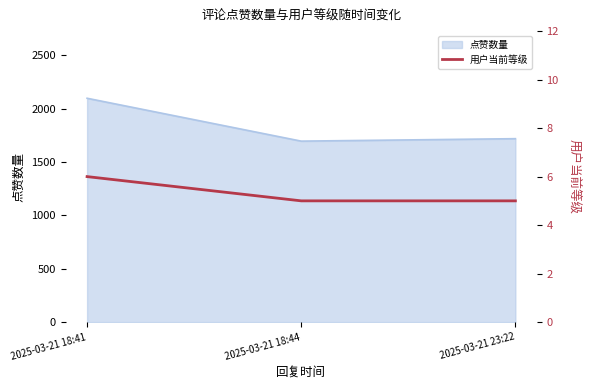

The chart shows a value of 3 at 2025-03-21 18:41. True or false?

False